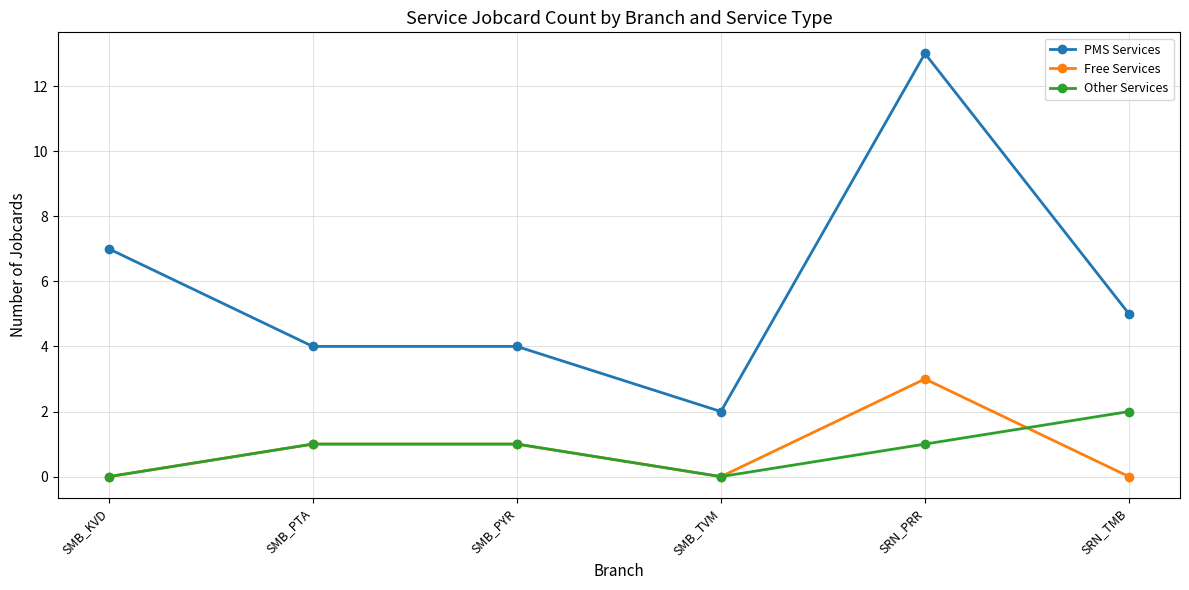

Is the value of PMS Services at SRN_PRR greater than the value of Free Services at SMB_PTA?

Yes